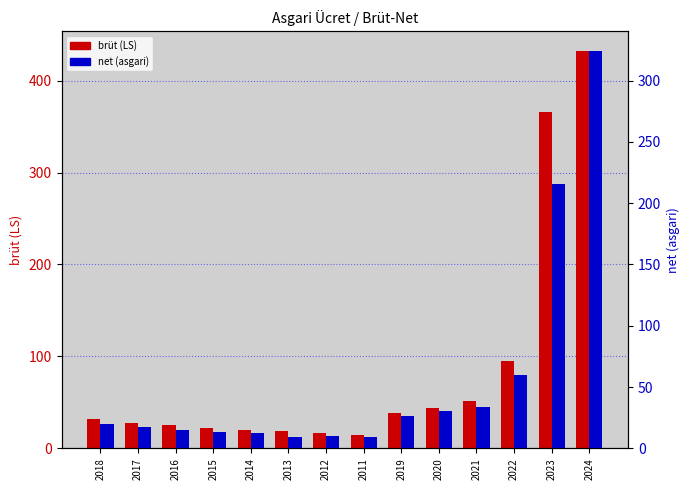

What is the minimum value for net (asgari)?

9.0